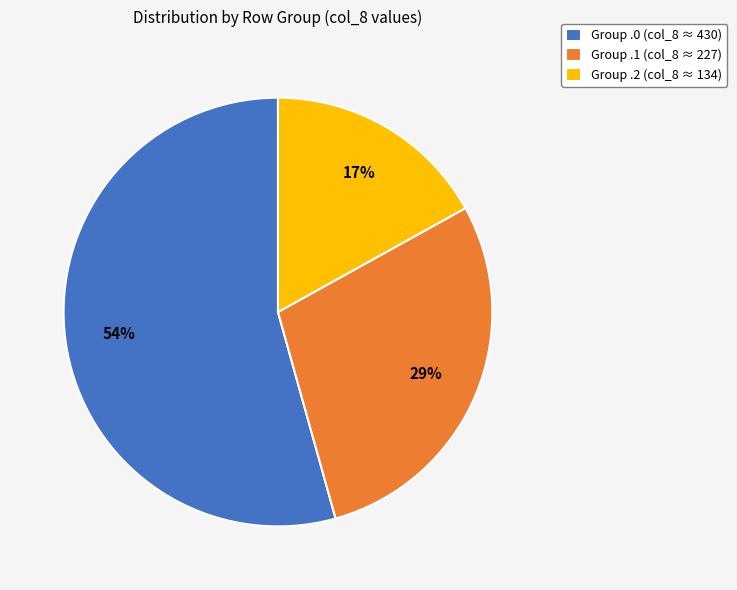

True or false: Group .2 (col_8 ≈ 134) accounts for 17% of the total.

True